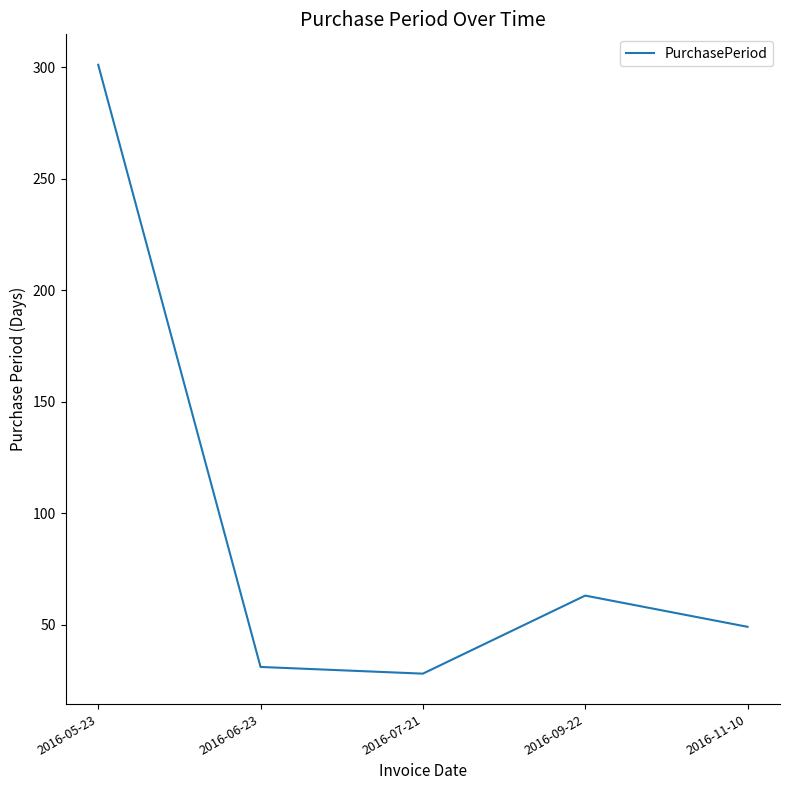

The chart shows a value of 84 at 2016-11-10. True or false?

False